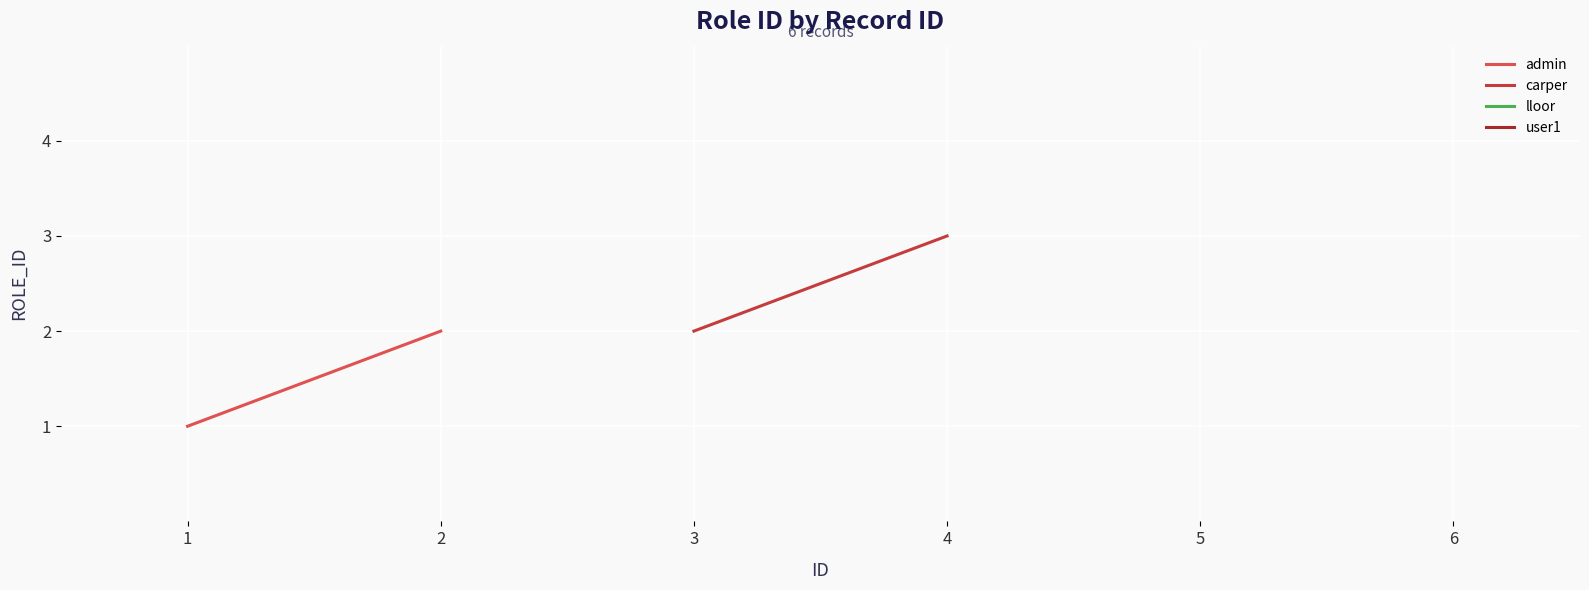

Which category has the lowest value in the admin series?

1